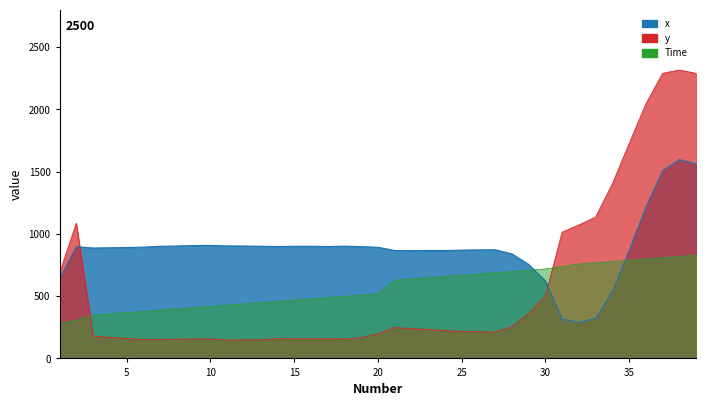

True or false: y and Time intersect in this chart.

True